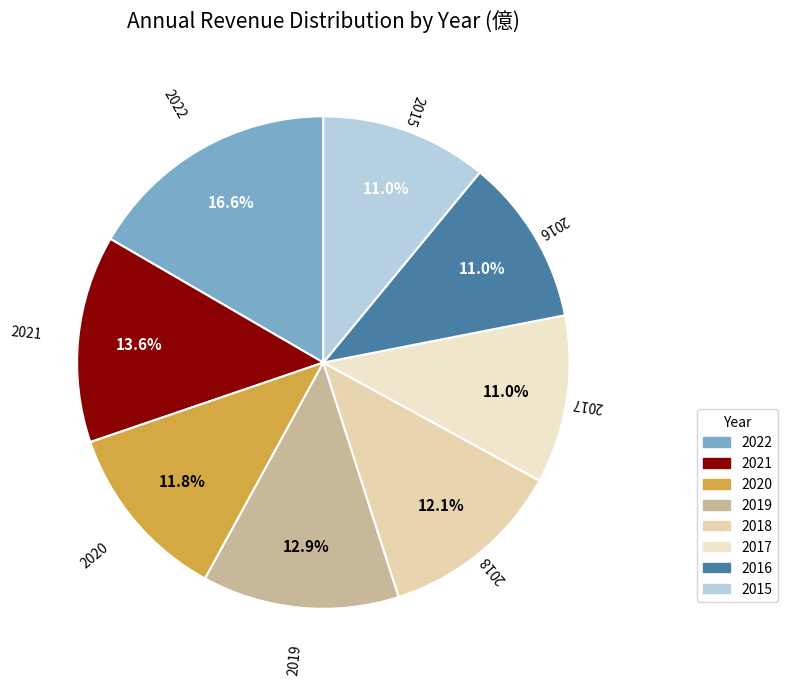

Approximately how many times larger is the value at 2018 compared to 2019?

0.9